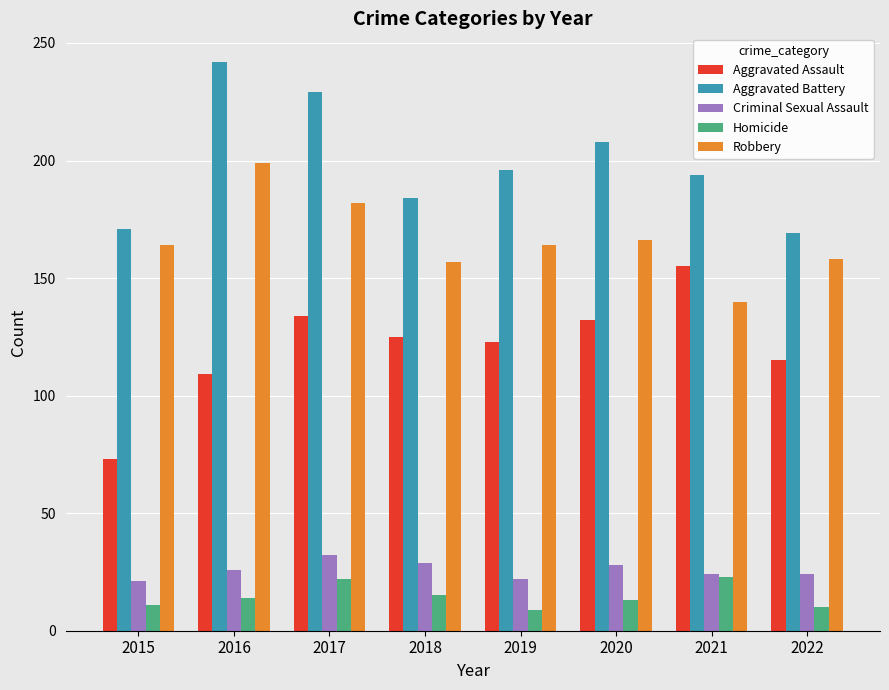

What is the sum of all Robbery values?

1330